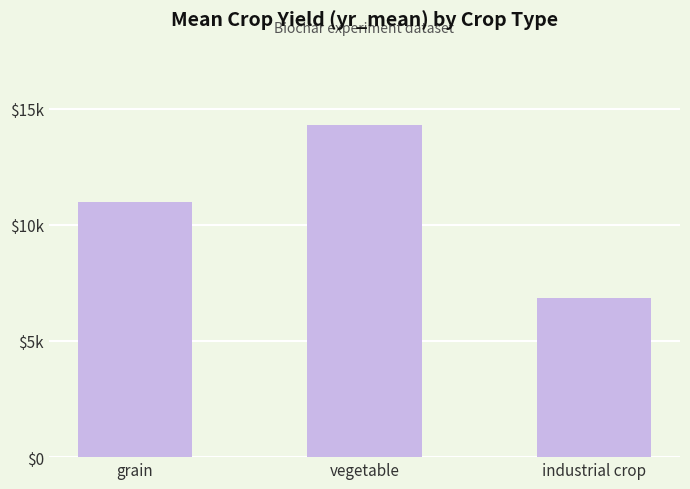

What is the average value?

10704.6